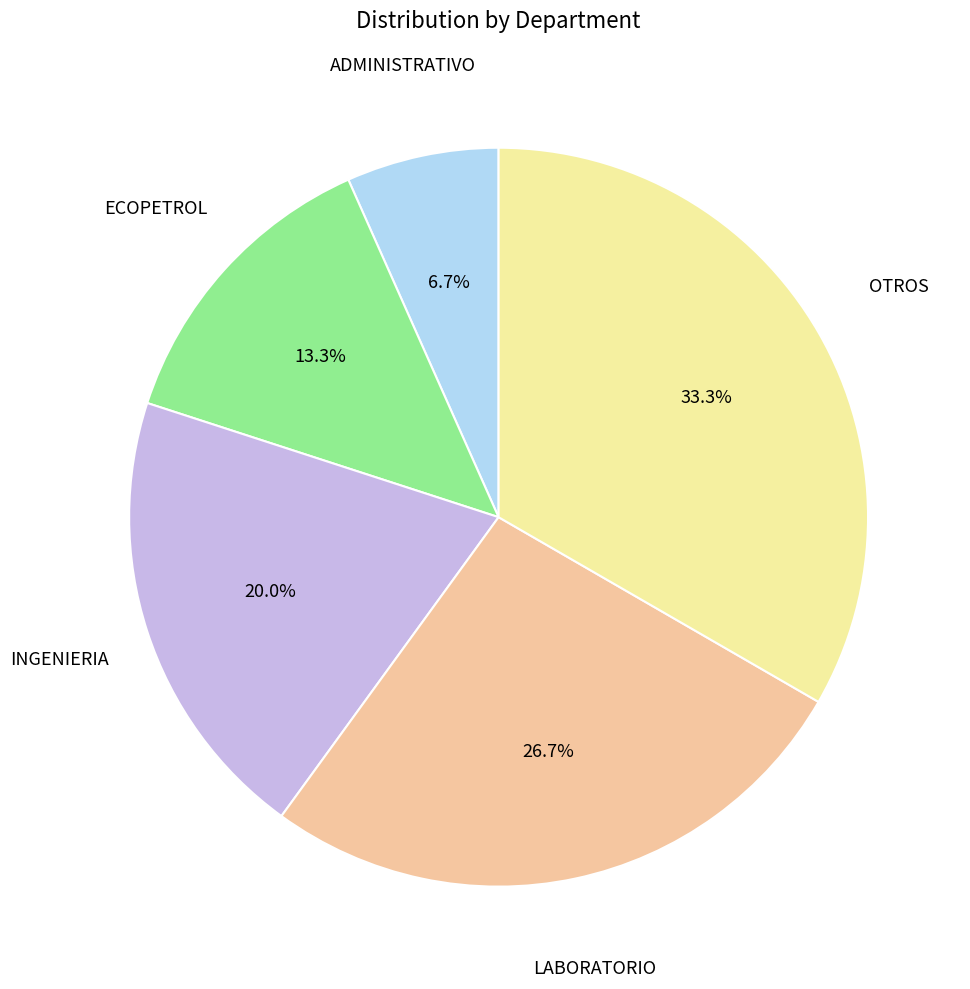

How many slices are in this pie chart?

5